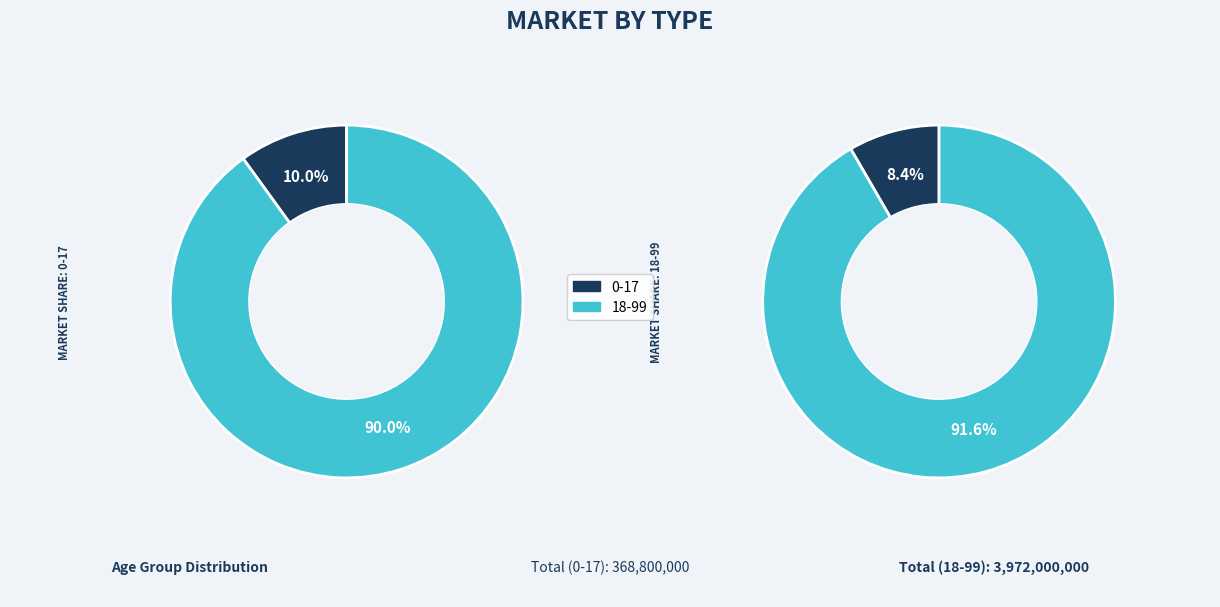

Which series changed the most between 0-17 and 18-99?

18-99